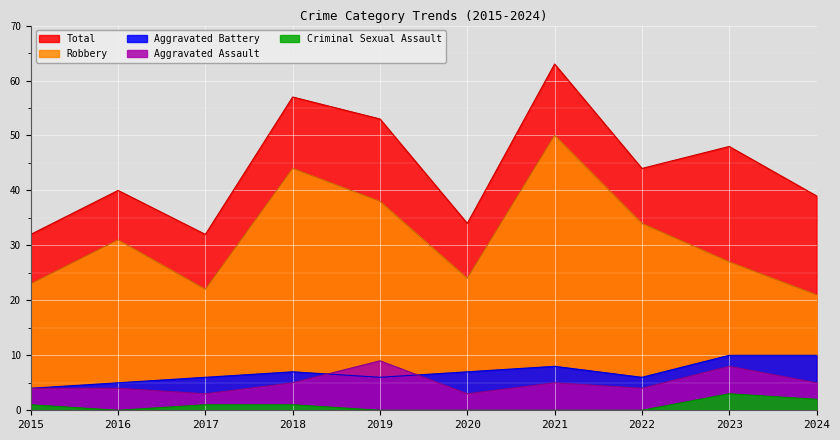

Reading left to right, list all the values displayed in this chart.

Aggravated Assault: 2015=4	2016=4	2017=3	2018=5	2019=9	2020=3	2021=5	2022=4	2023=8	2024=5
Aggravated Battery: 2015=4	2016=5	2017=6	2018=7	2019=6	2020=7	2021=8	2022=6	2023=10	2024=10
Criminal Sexual Assault: 2015=1	2016=0	2017=1	2018=1	2019=0	2020=0	2021=0	2022=0	2023=3	2024=2
Robbery: 2015=23	2016=31	2017=22	2018=44	2019=38	2020=24	2021=50	2022=34	2023=27	2024=21
Total: 2015=32	2016=40	2017=32	2018=57	2019=53	2020=34	2021=63	2022=44	2023=48	2024=39